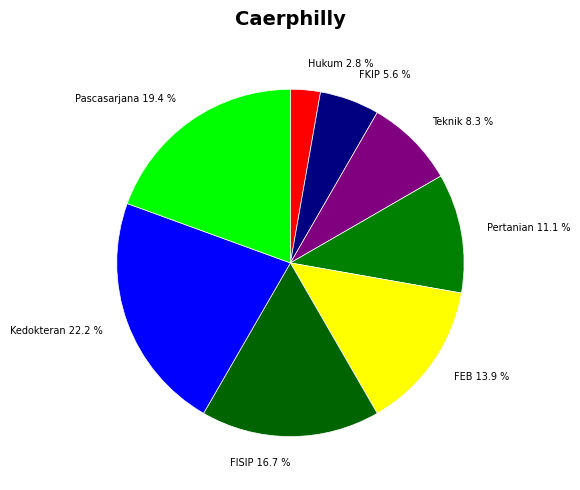

Approximately how many times larger is the value at Pascasarjana compared to FISIP?

1.2